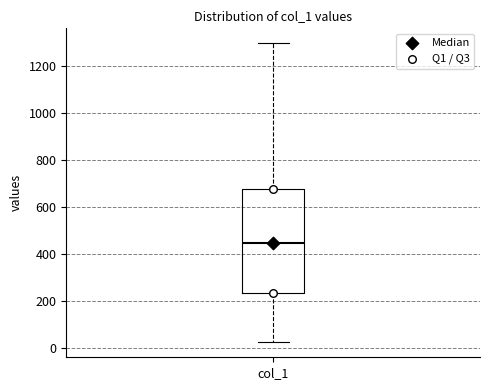

Read this box plot against the y-axis: the position of the median line, the range covered by the box, and the ends of both whiskers. The values are not printed on the chart, so give them approximately, as read against the axis.

median 440, box 240 to 680, whiskers 20 to 1300